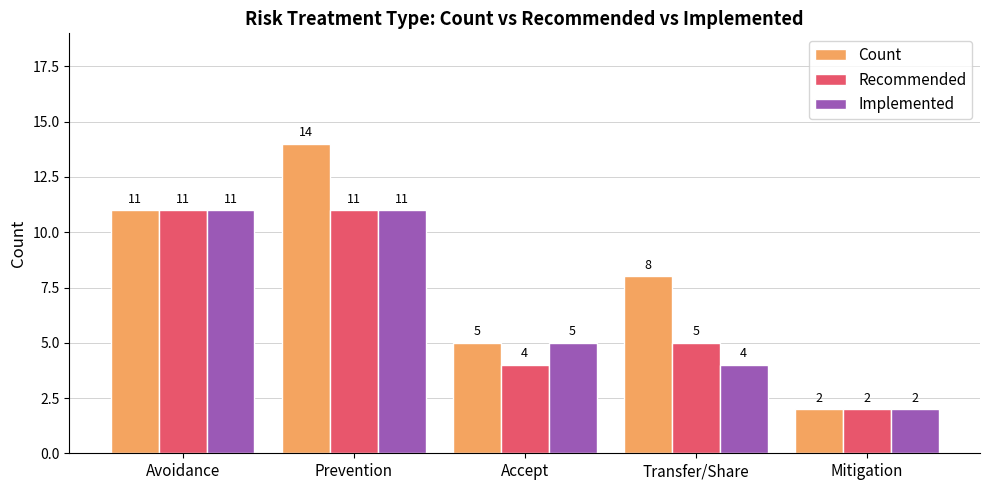

Count the number of categories in the chart.

5